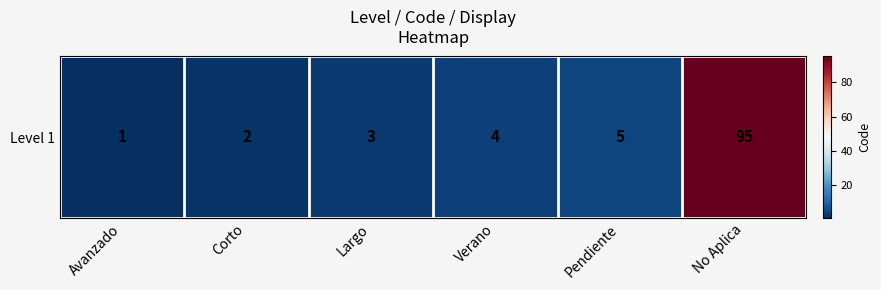

The chart shows a value of 144 at No Aplica. True or false?

False